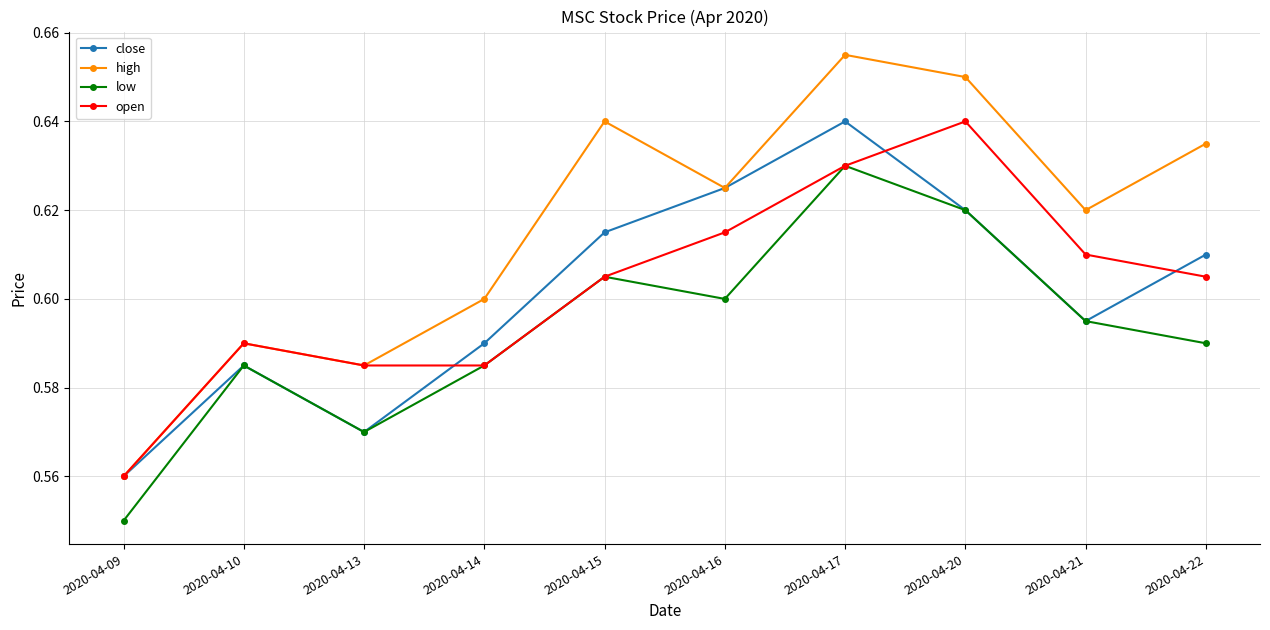

Which label corresponds to the largest value in the chart?

2020-04-17